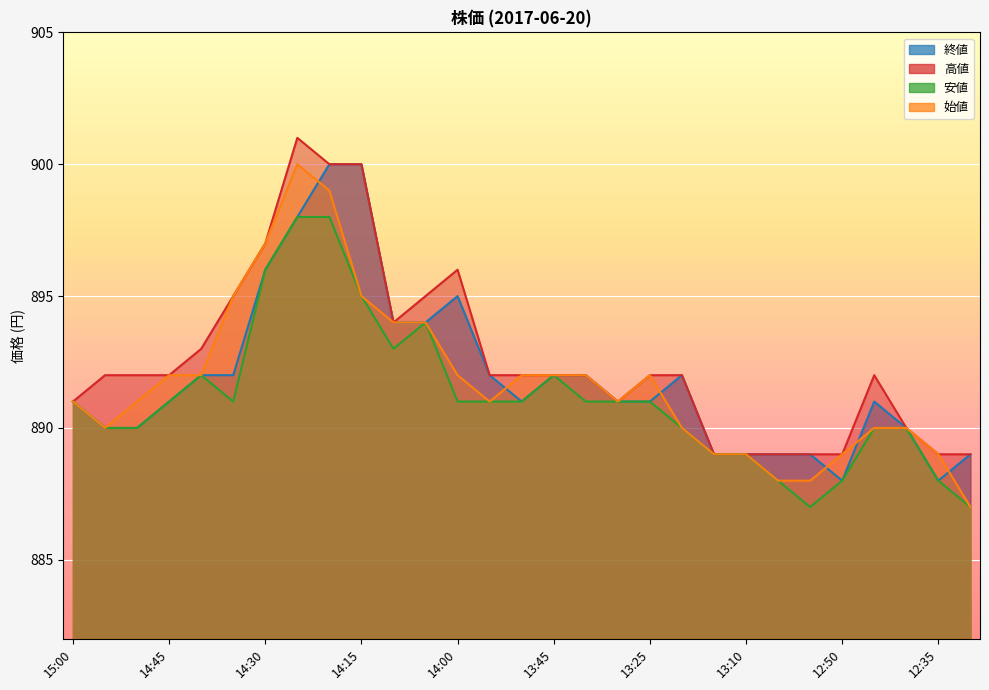

Is it true that 高値 equals 540 at 12:55?

False